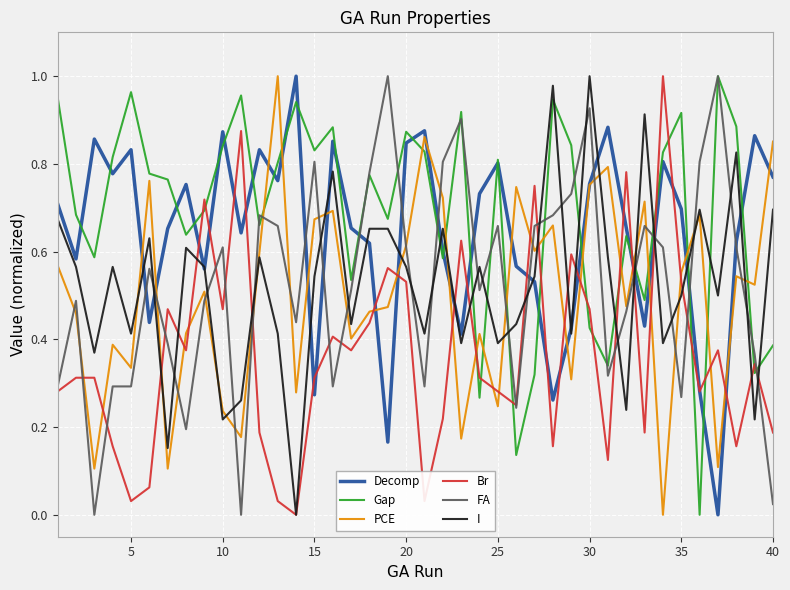

What are all the series names shown in the legend?

Decomp, Gap, PCE, Br, FA, I